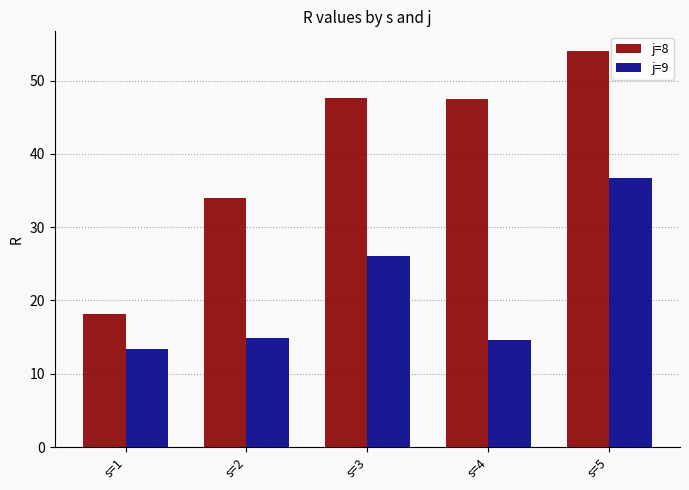

At s=3, list the series in order from smallest to largest.

j=9, j=8